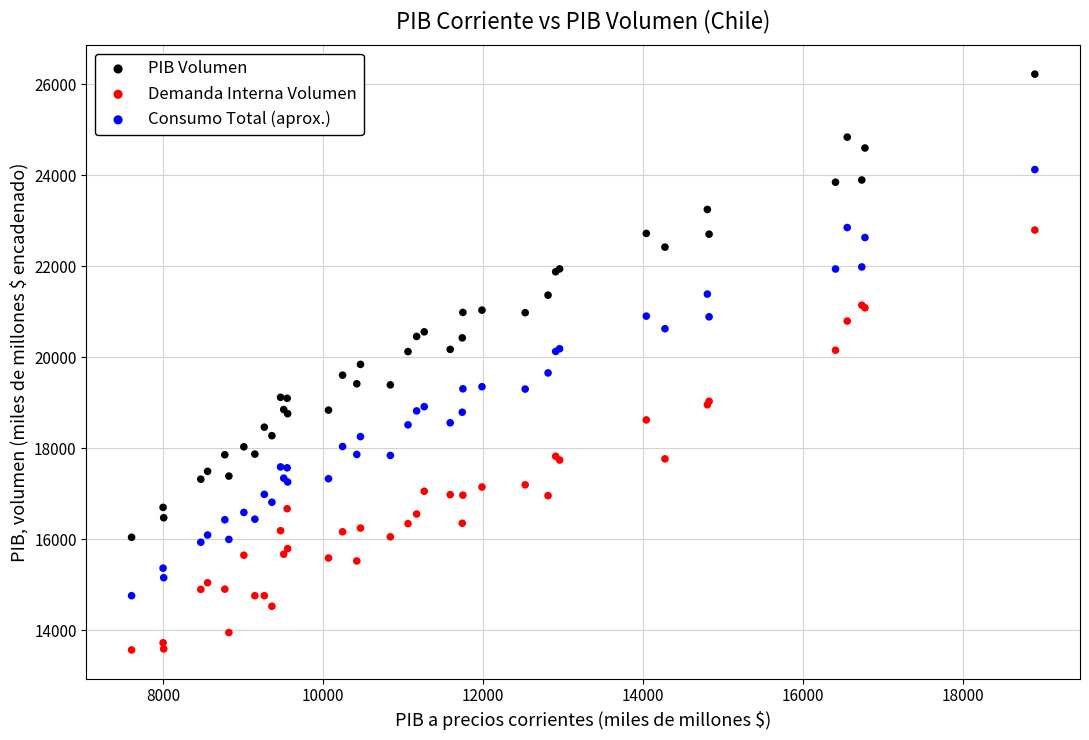

What is the X range (max minus min) for the scatter plot?

11296.6